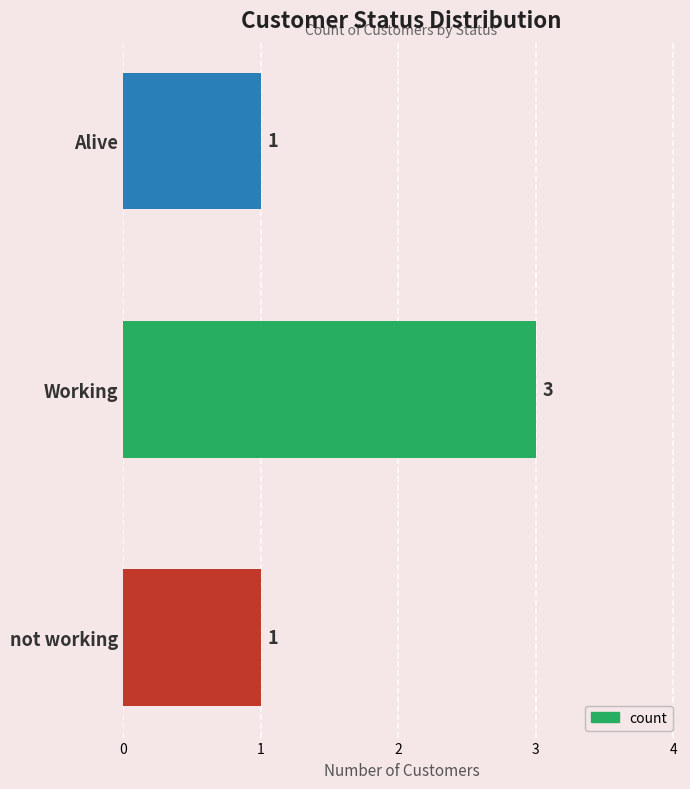

What is the average value?

2